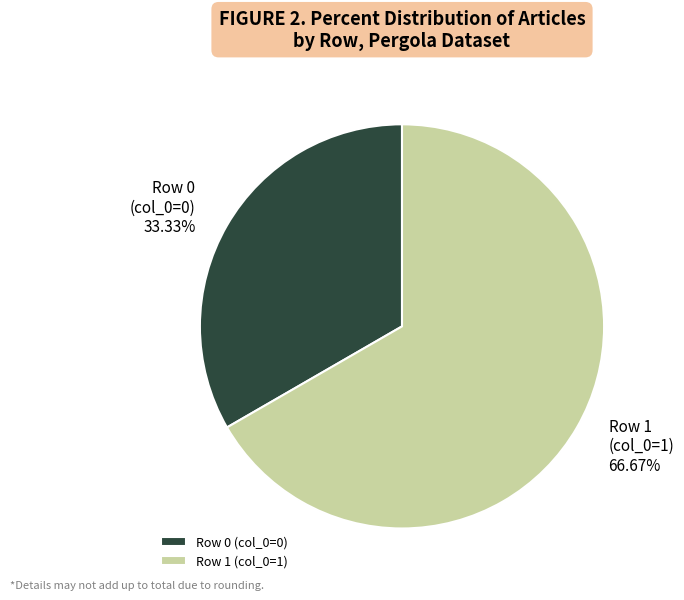

What is the majority slice?

Row 1 (col_0=1)